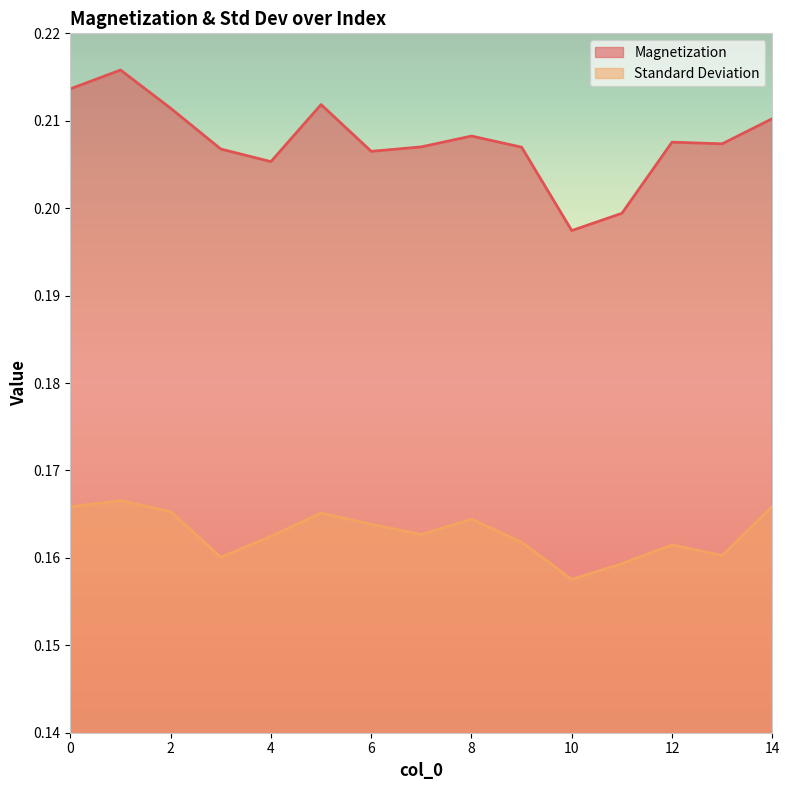

True or false: Magnetization and Standard Deviation cross at least once.

False